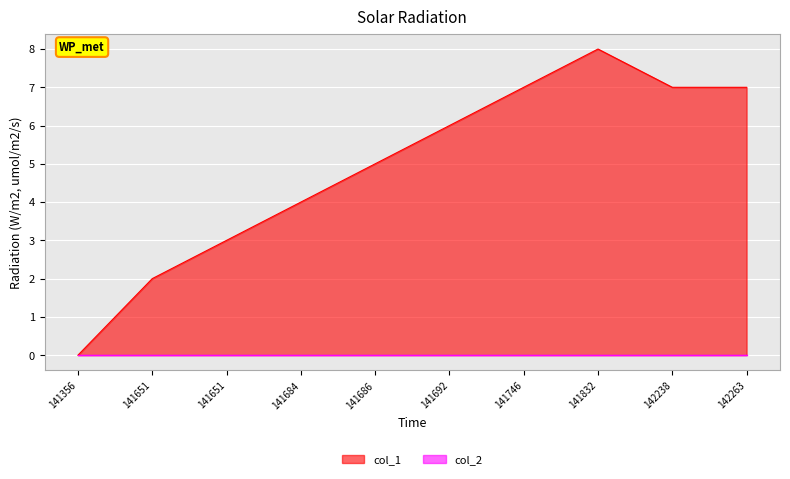

What is the sum of the values at 141686 and 141746?

12